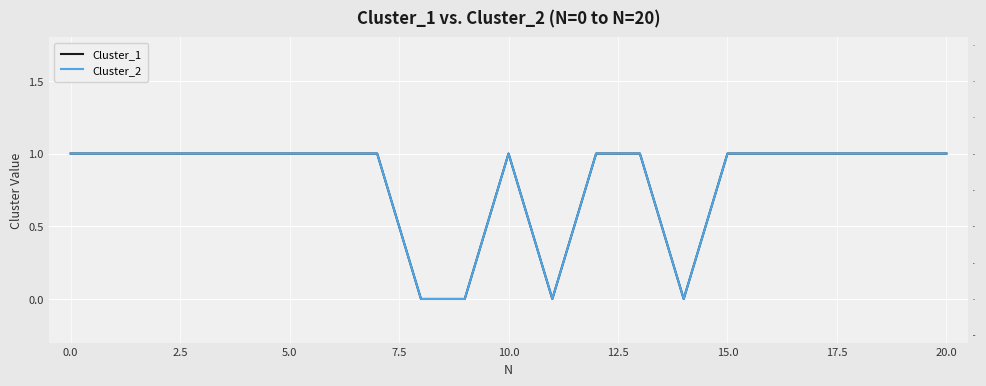

What is the highest value of the Cluster_1 series?

1